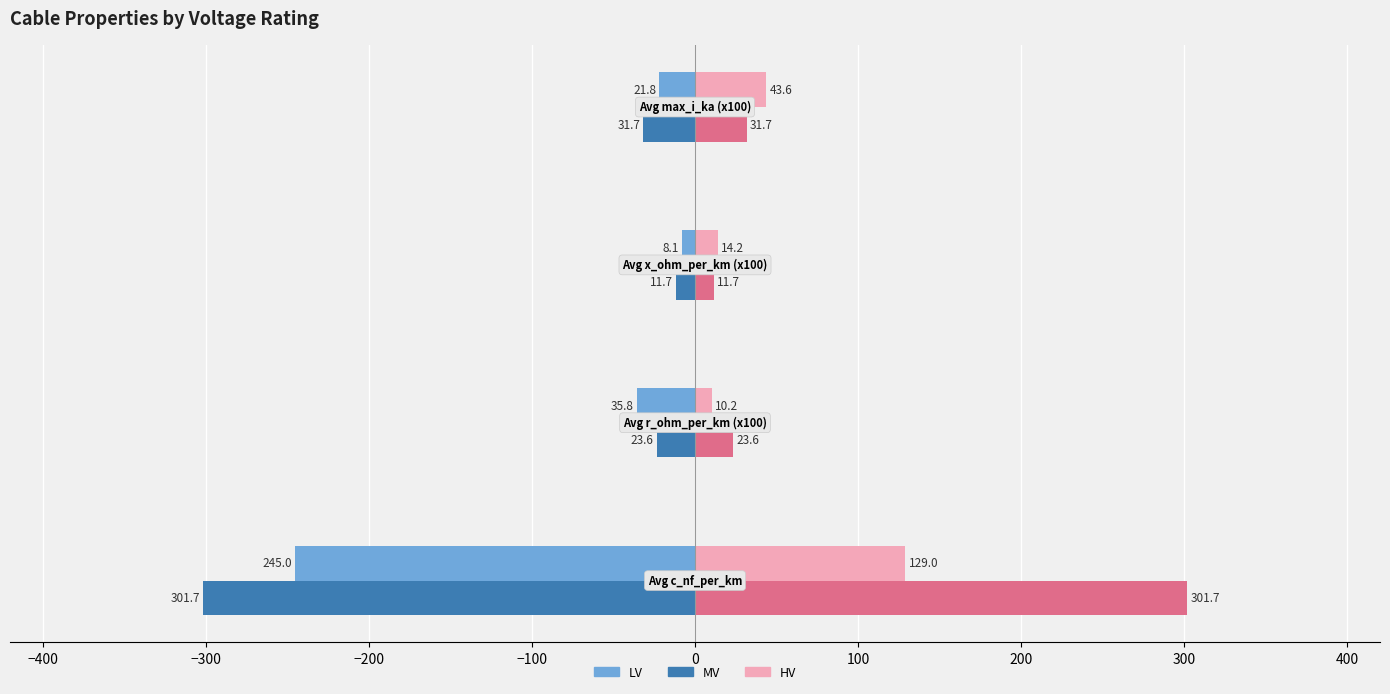

What is the maximum value shown in the chart?

301.7